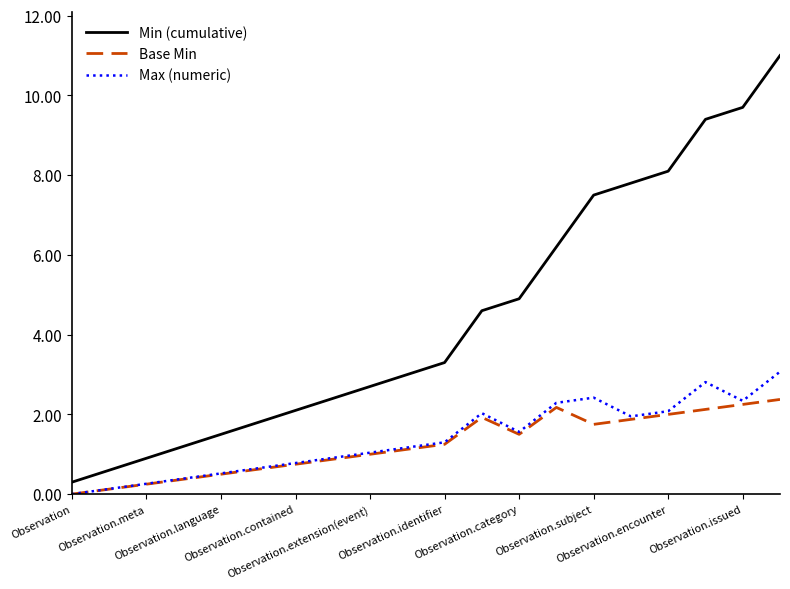

In Base Min, how many points are lower than both neighbors (excluding endpoints)?

2